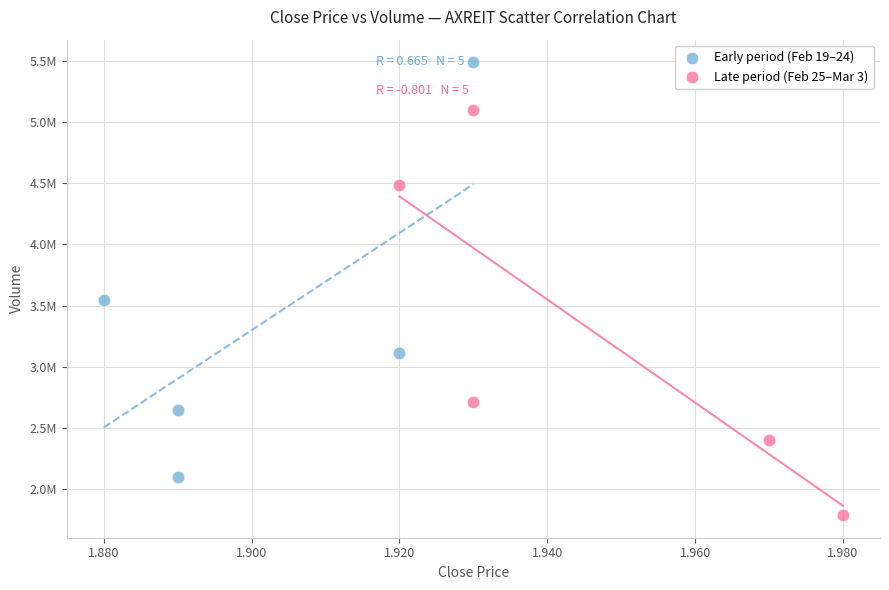

Which series has the widest spread of Y values?

Early period (Feb 19–24)